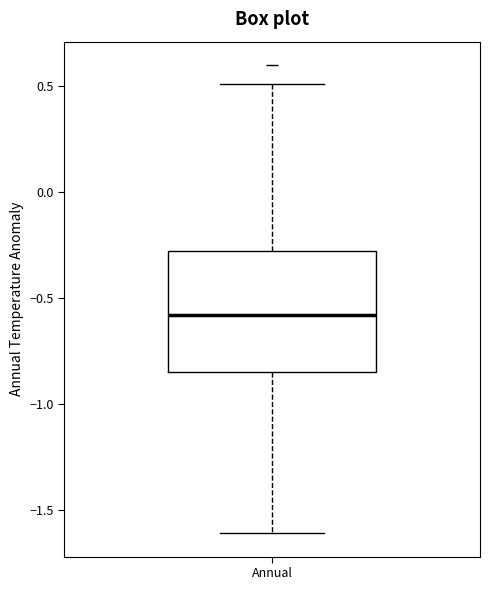

Transcribe this box plot: give where the median line is, the range the box spans, and where the two whiskers end, as read against the y-axis. The values are not printed on the chart, so give them approximately, as read against the axis.

median -0.60, box -0.85 to -0.30, whiskers -1.60 to 0.50